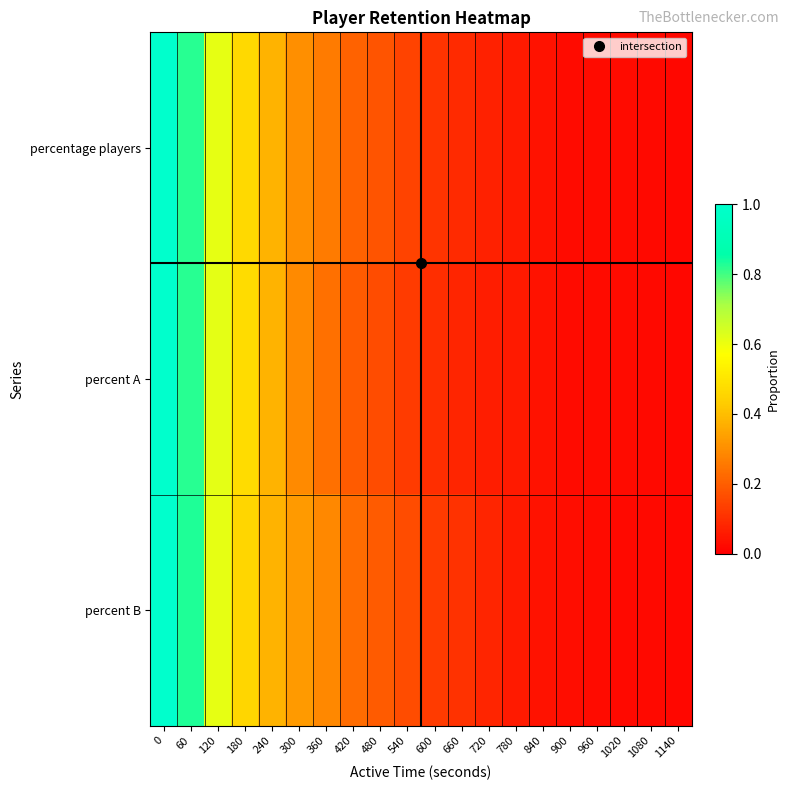

Which has a higher value, 780 or 720?

720